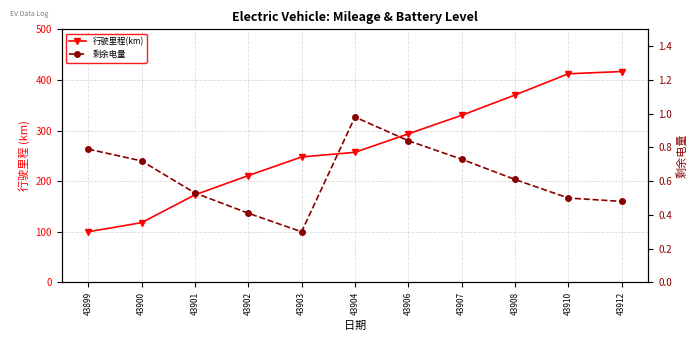

What is the total value across all series at 43900?

118.7